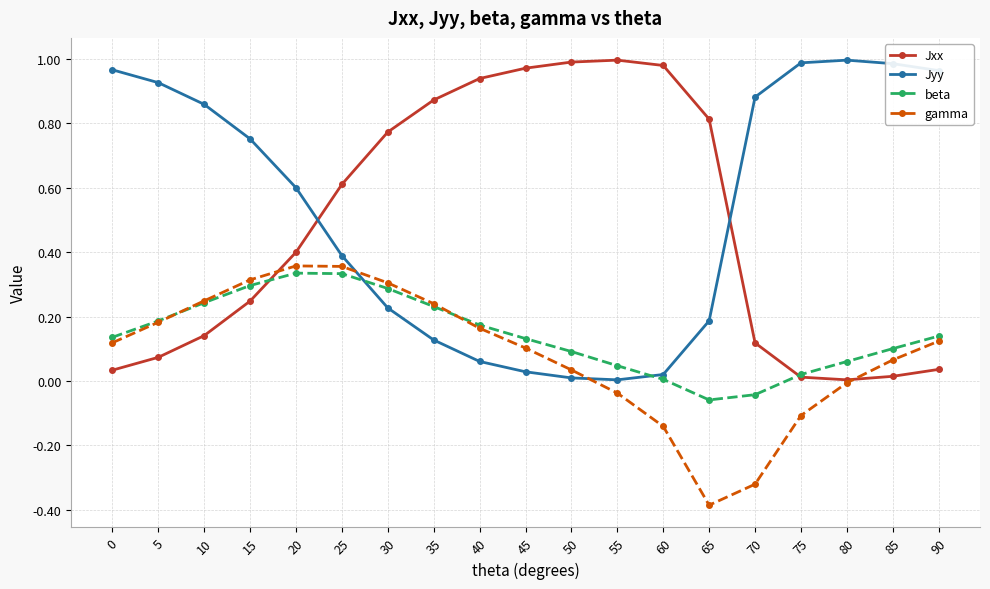

What are all the series names shown in the legend?

Jxx, Jyy, beta, gamma